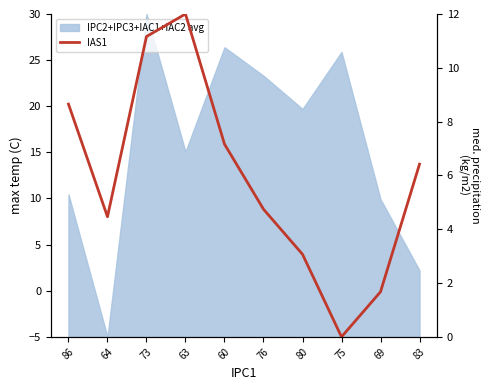

What is the greatest value displayed?

12.0